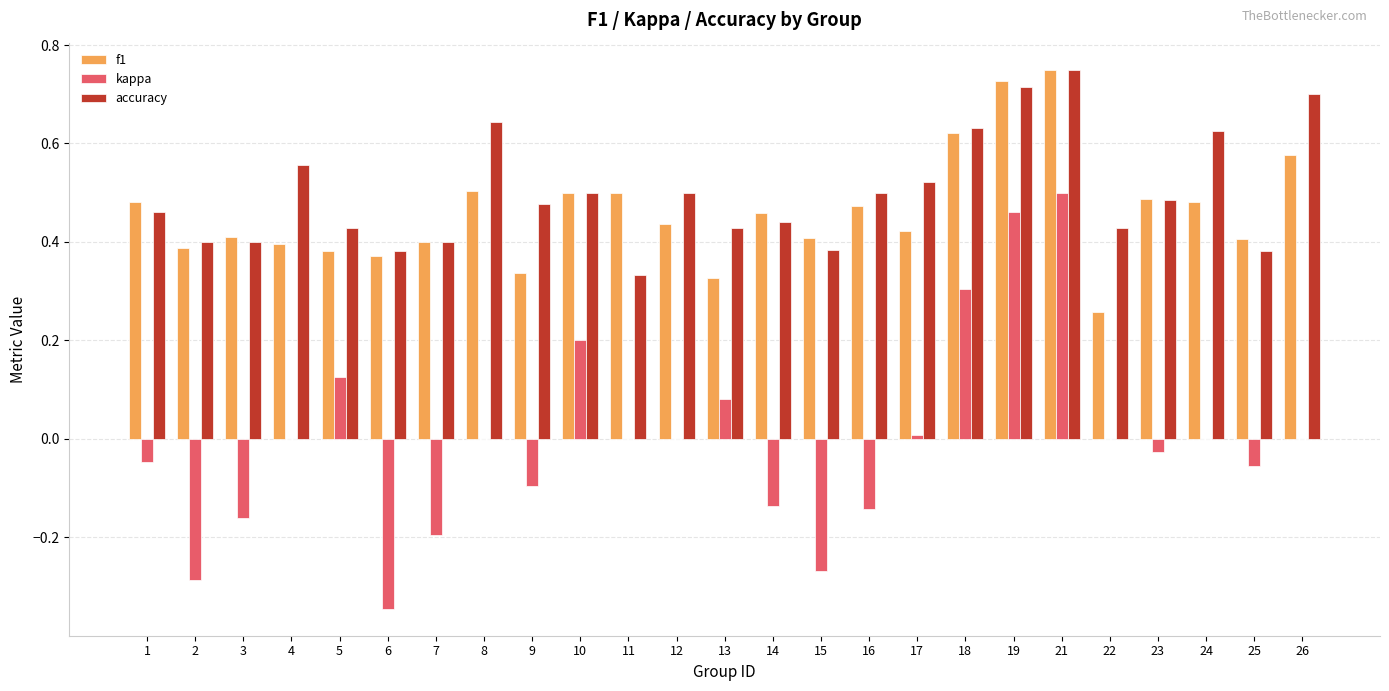

Is it true that f1 equals 0.4 at 5?

True